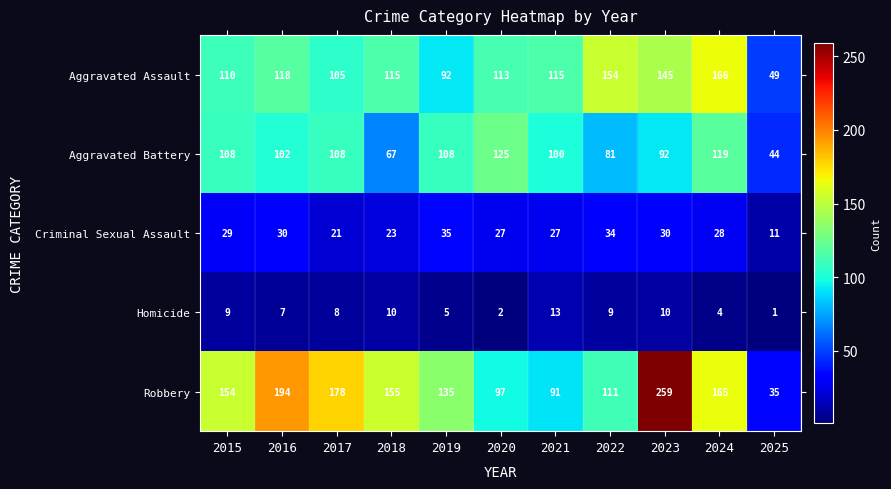

At how many categories does at least one series exceed 74?

10